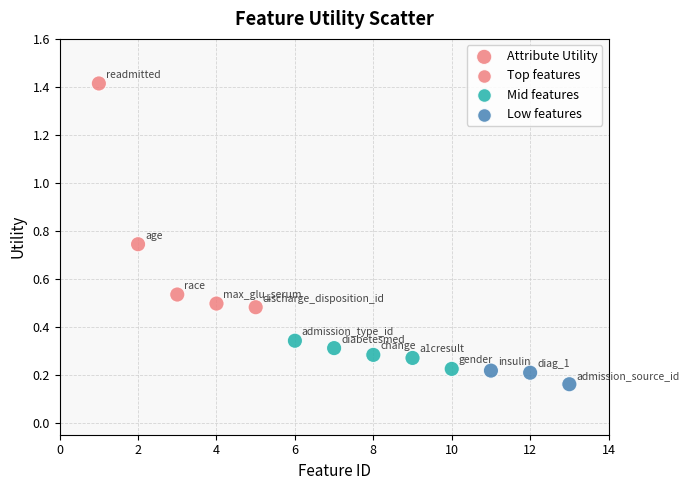

What is the range of X values (max minus min)?

12.0